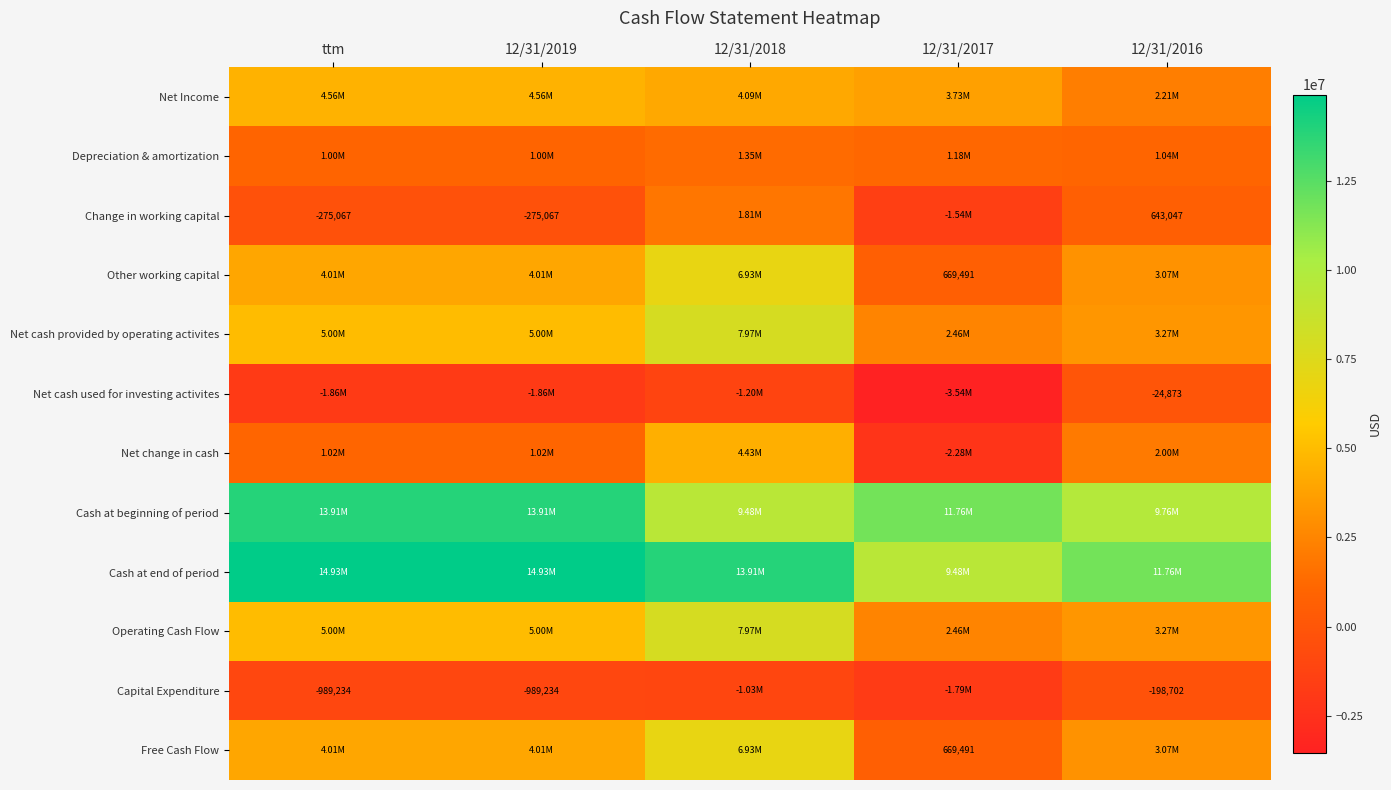

Count the number of data series in this chart.

12